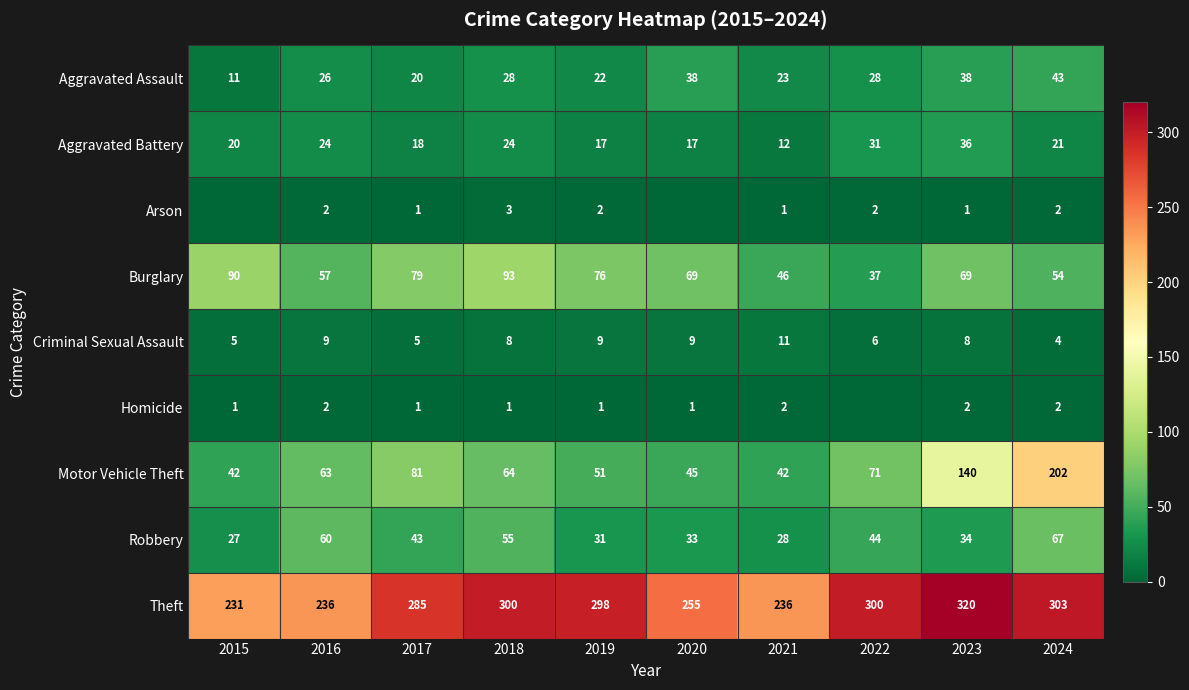

The value of Motor Vehicle Theft at 2016 is 63. True or false?

True